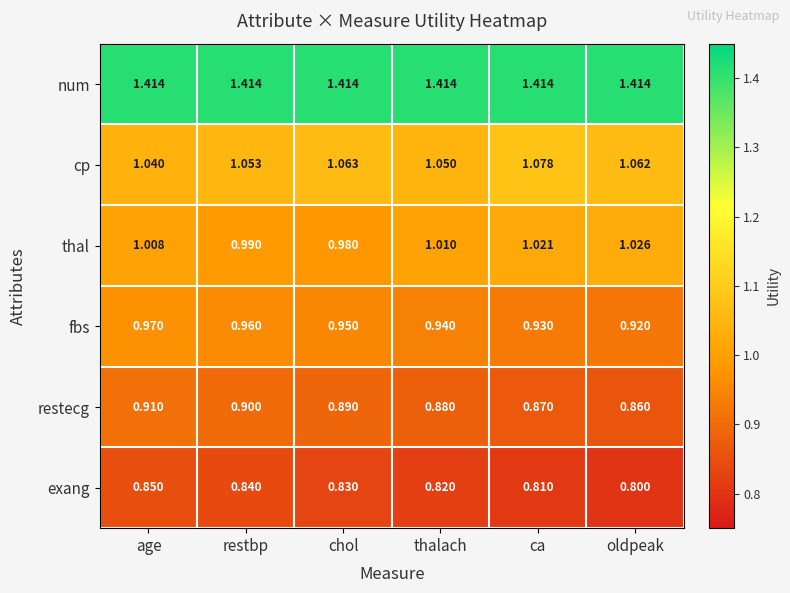

Rank the series by their maximum value, from lowest to highest.

exang, restecg, fbs, thal, cp, num